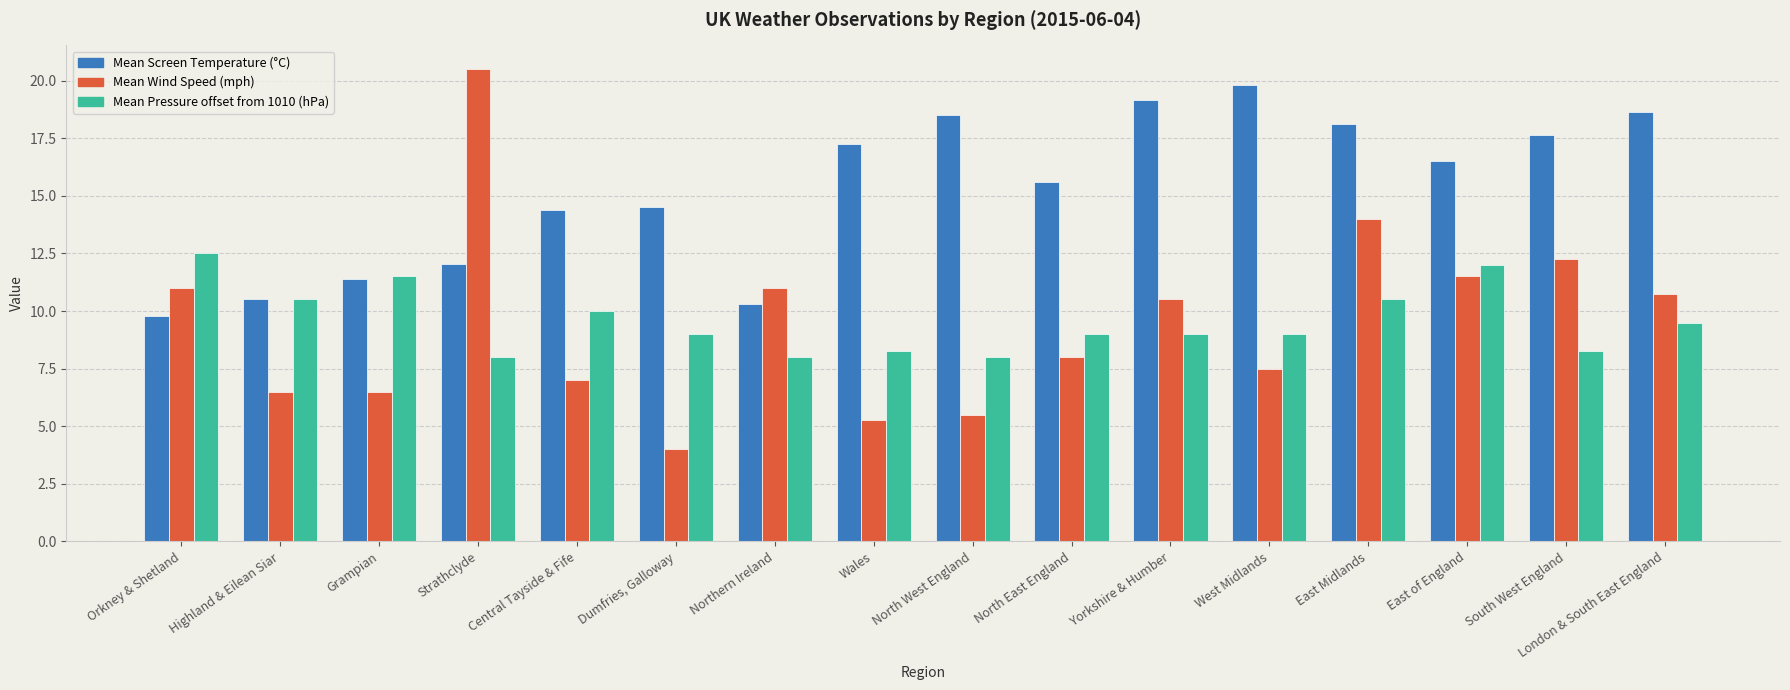

What is the greatest value displayed?

20.5